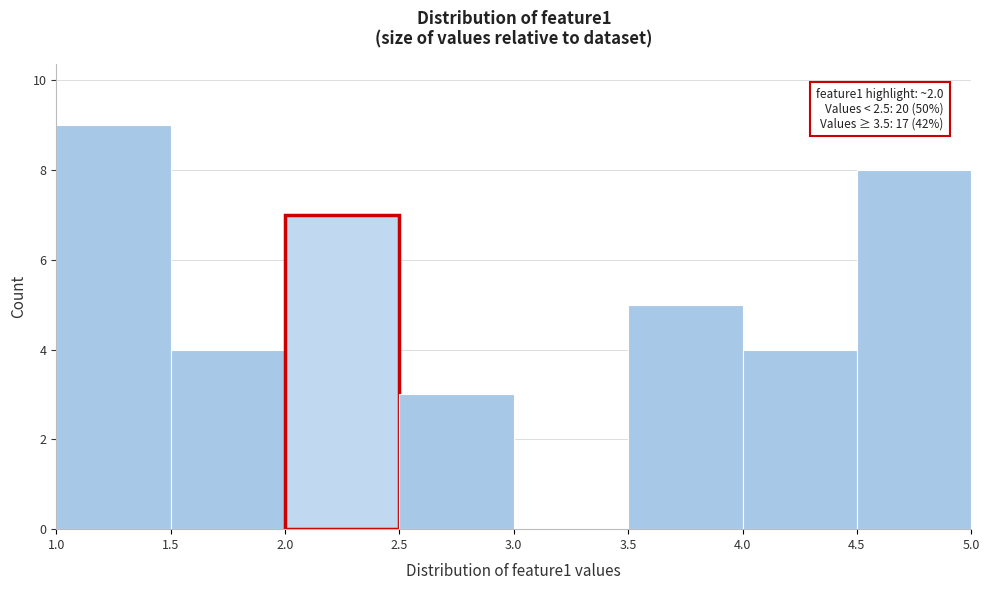

Which range on the x-axis has the tallest bar?

1.0 to 1.5